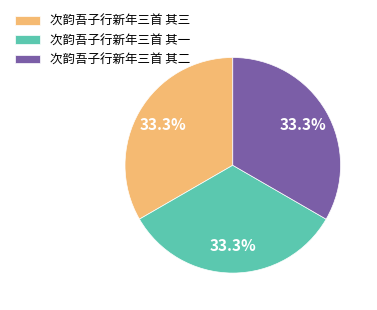

To the nearest percent, what percentage of the pie is 次韵吾子行新年三首 其三?

33%